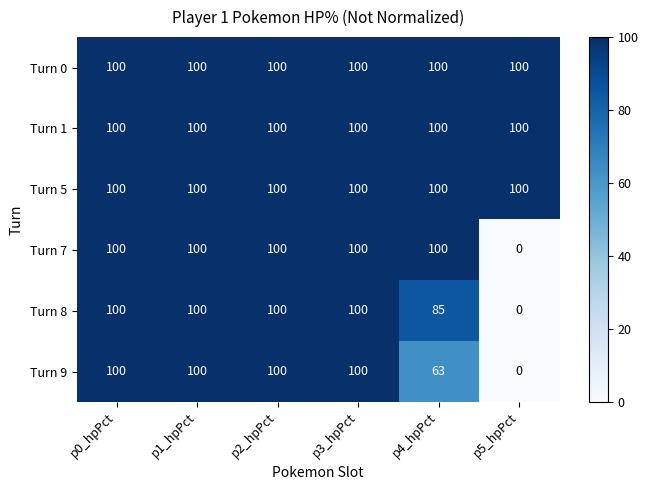

At which label does Turn 7 reach its minimum?

p5_hpPct